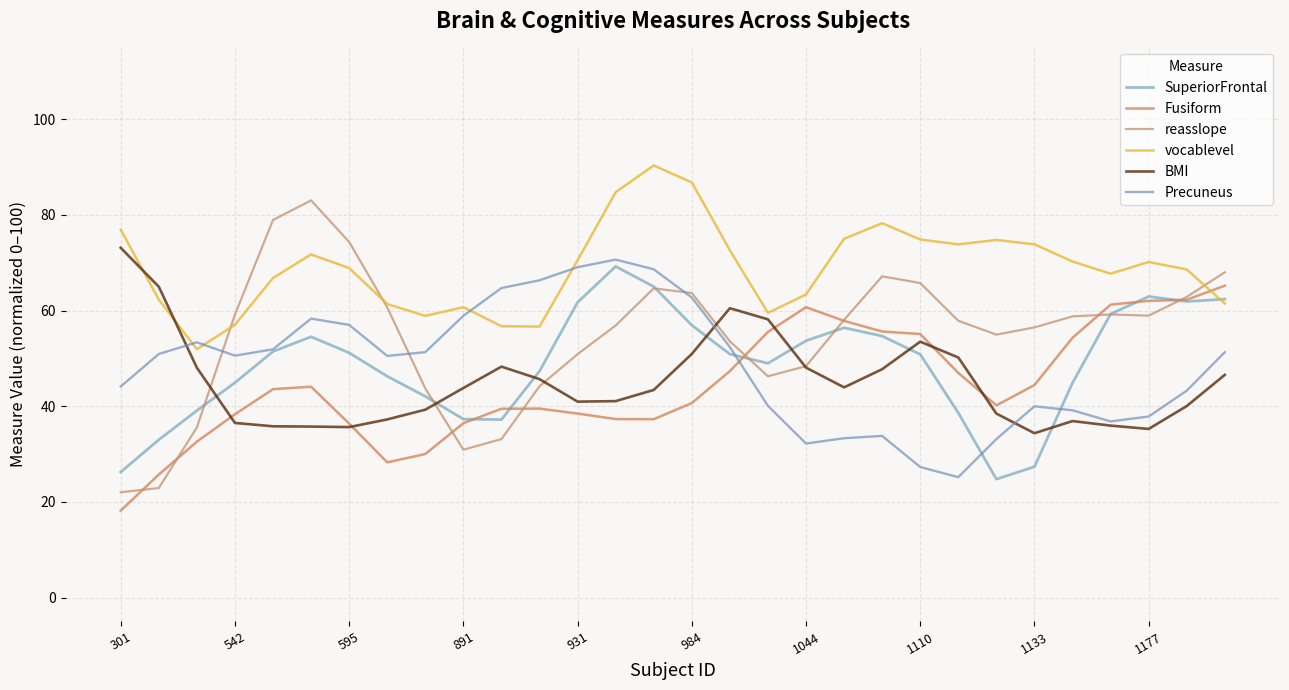

Is this an area chart (filled region under the line)?

No